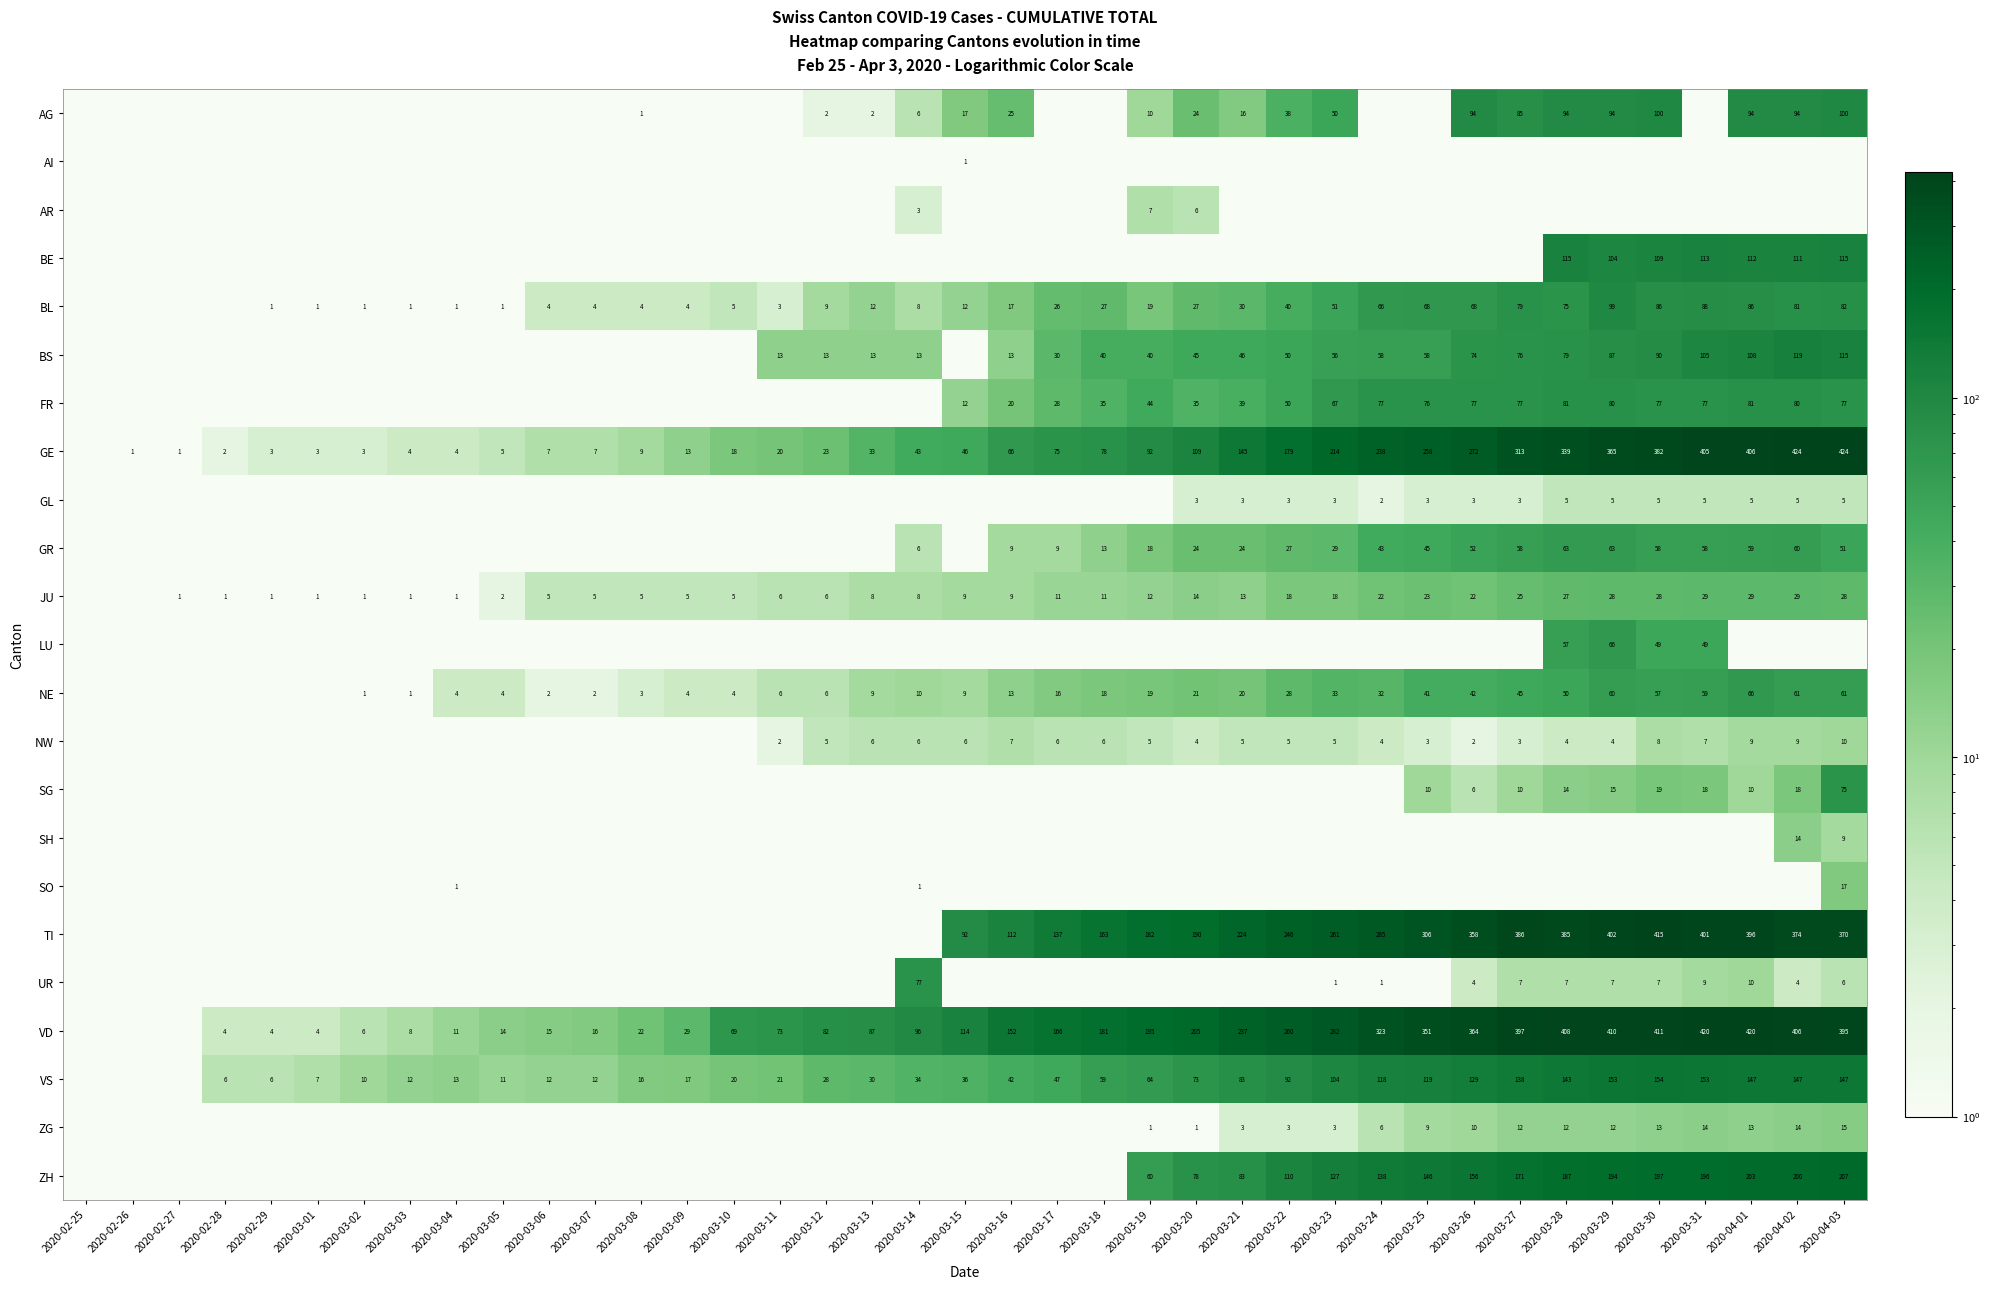

Is the value of NW at 2020-03-18 greater than the value of AG at 2020-03-28?

No